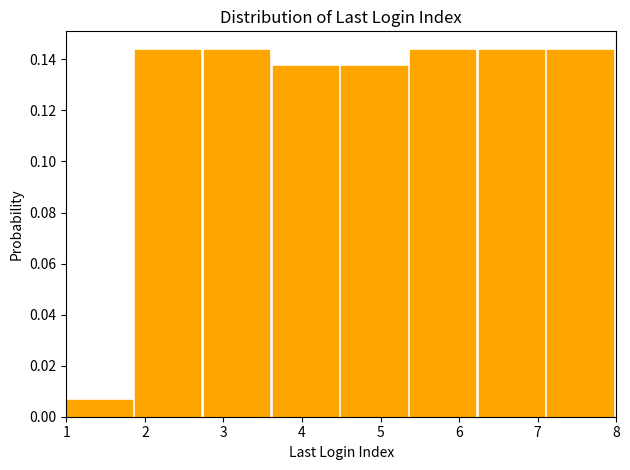

Reading left to right, list every bar in this chart as the range it spans on the x-axis followed by its height. Neither the bar edges nor the heights are printed on the chart, so give them approximately, as read against the axes.

1.0 to 1.9: 0.006
1.9 to 2.8: 0.144
2.8 to 3.6: 0.144
3.6 to 4.5: 0.138
4.5 to 5.4: 0.138
5.4 to 6.3: 0.144
6.3 to 7.1: 0.144
7.1 to 8.0: 0.144